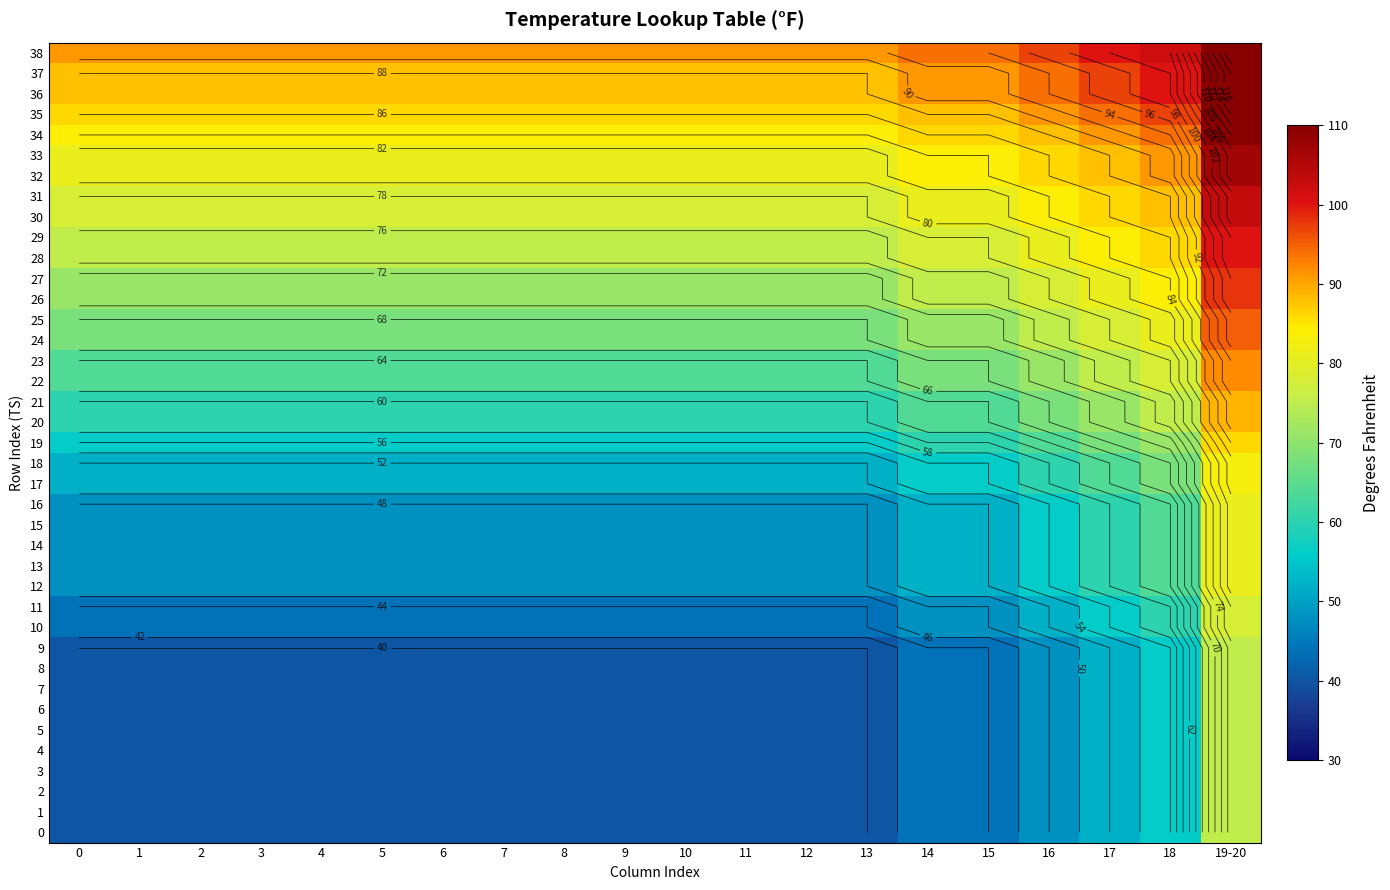

What is the average value of the 5 series?

44